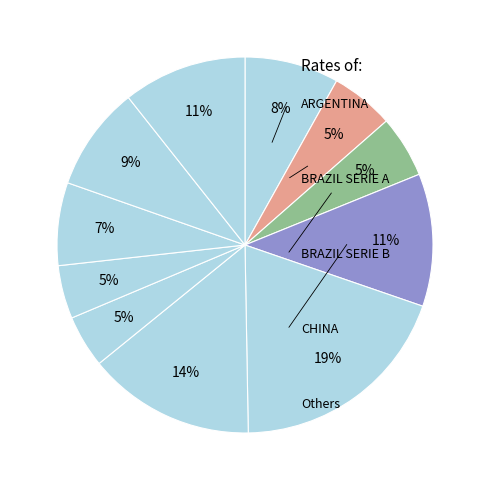

Count the number of slices in the pie.

11